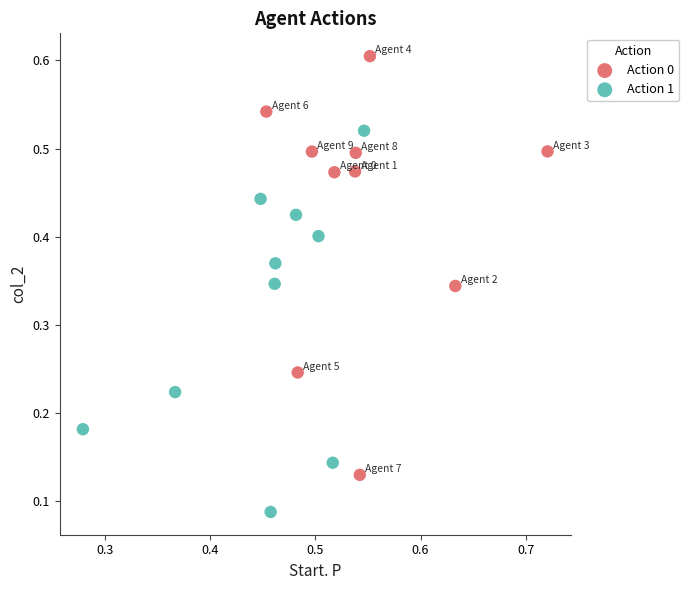

Which series contains the lowest Y value?

Action 1